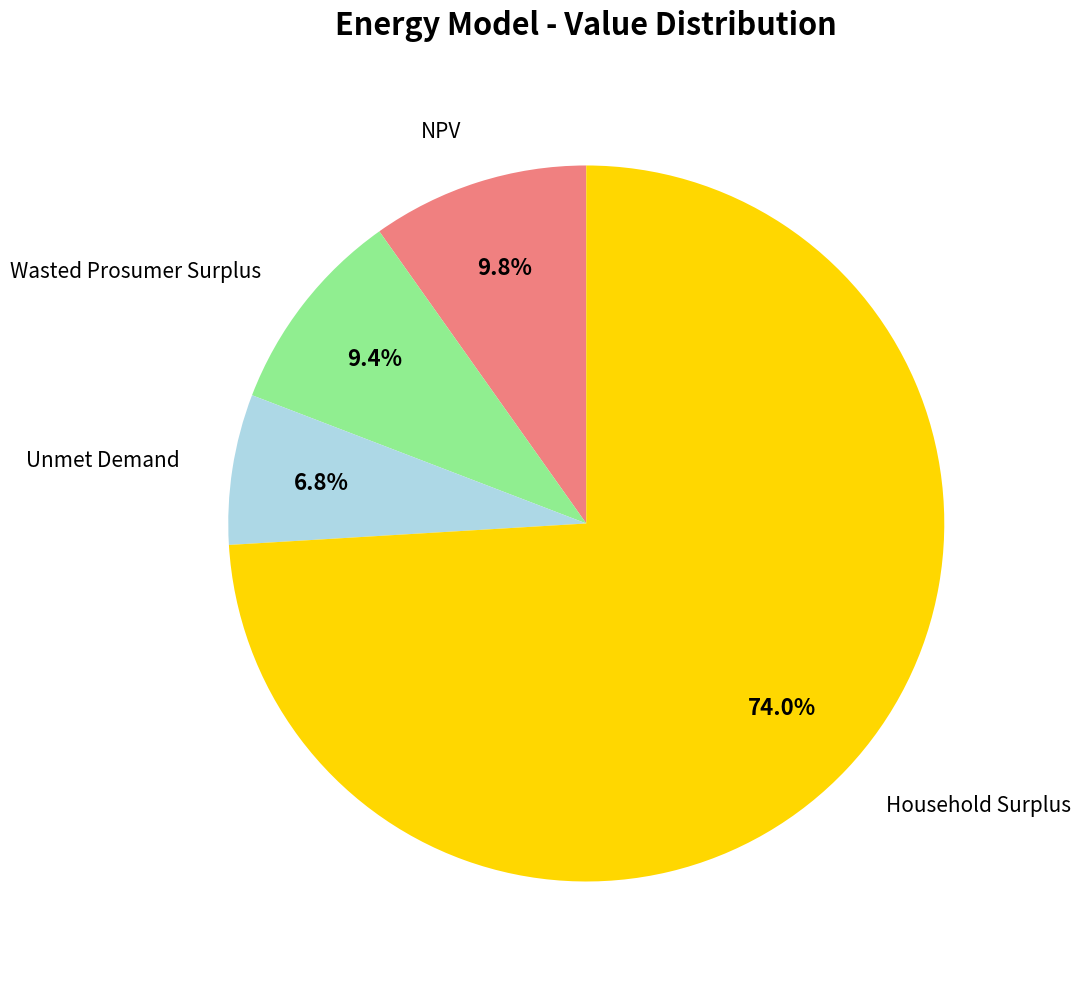

Does any single category account for the majority?

Yes